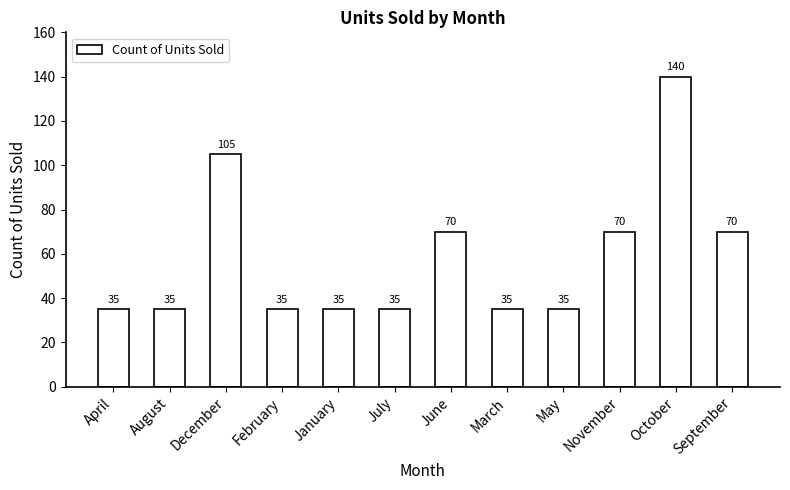

What is the label of the 3rd bar from the left?

December